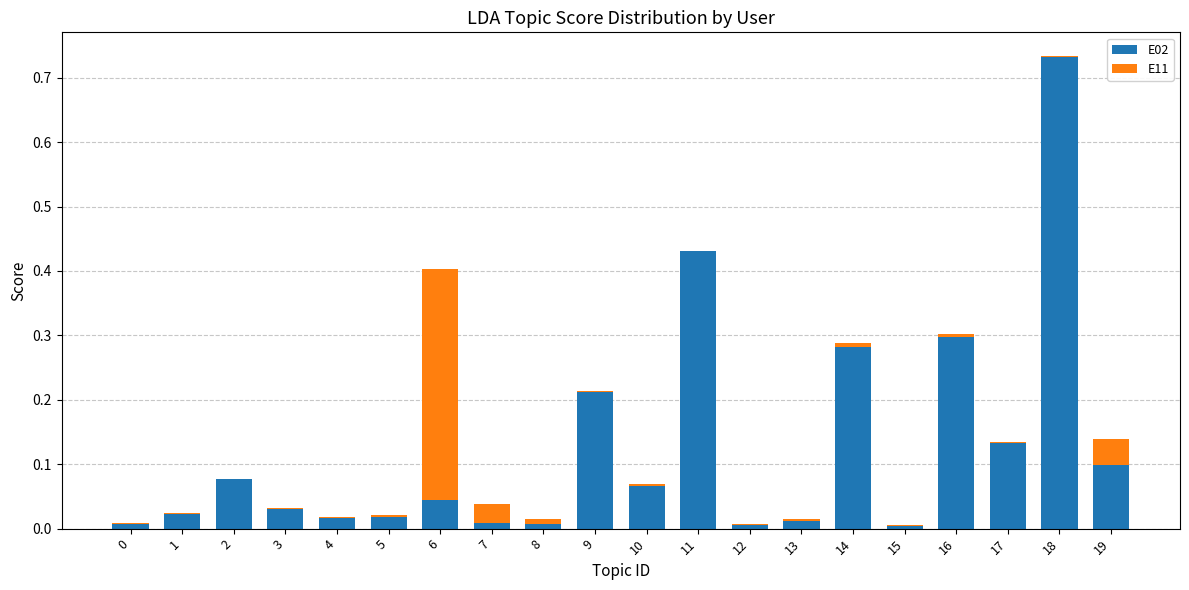

At which category is the sum across all series the highest?

18